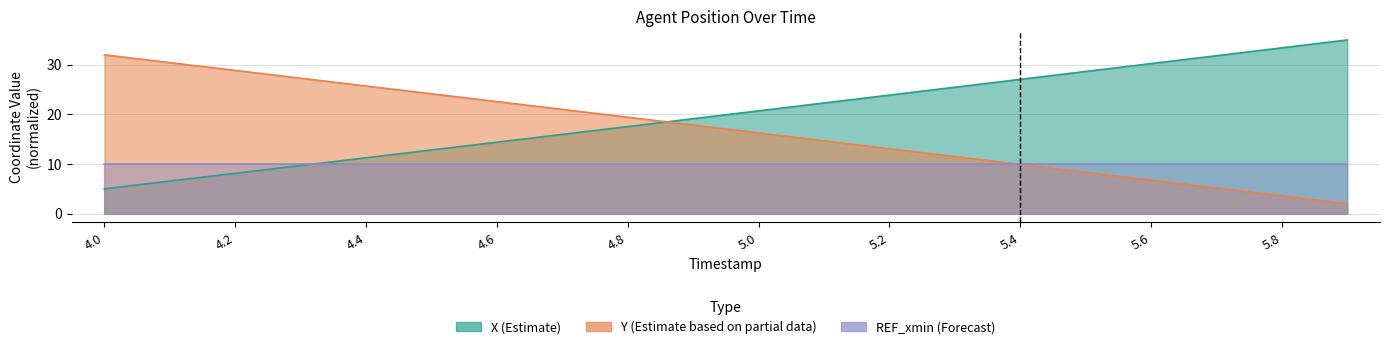

What position from the left is 4.7?

8